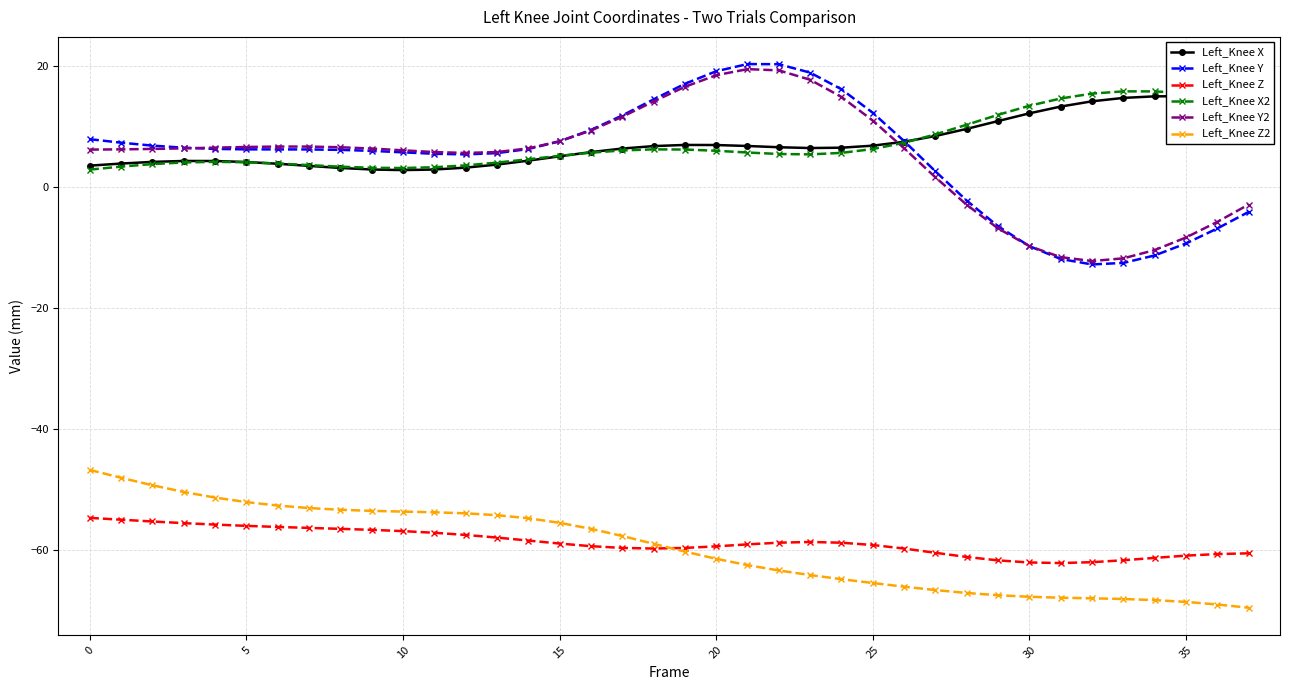

What is the lowest value of the Left_Knee Y series?

-12.8